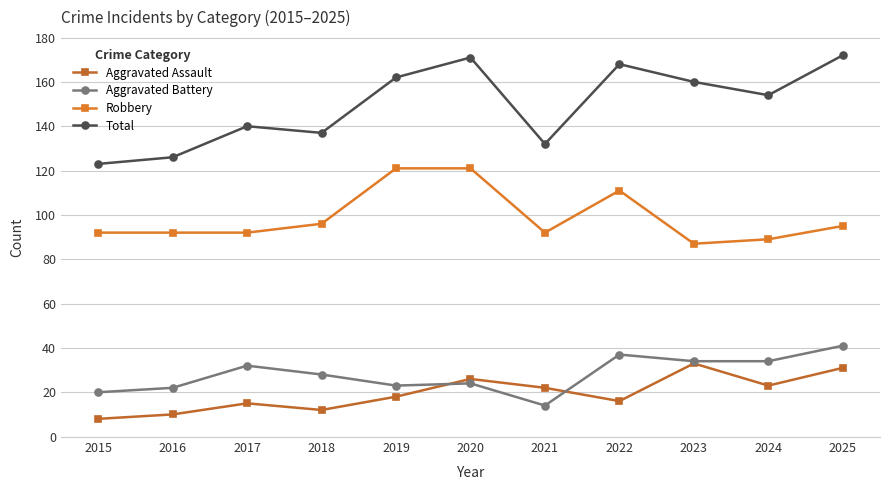

True or false: Total and Aggravated Assault intersect in this chart.

False